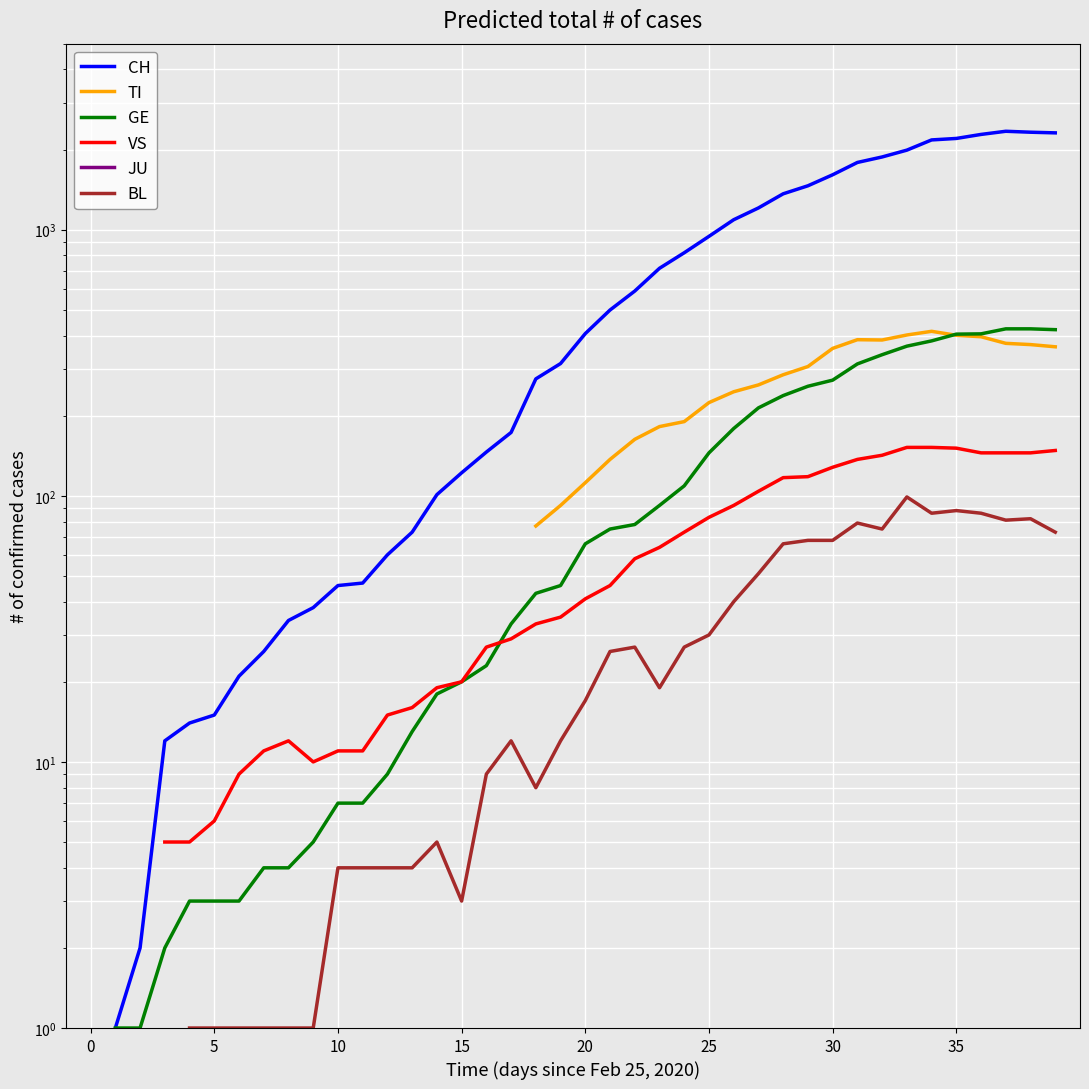

Which series ends up on top after the final intersection of TI and GE?

GE